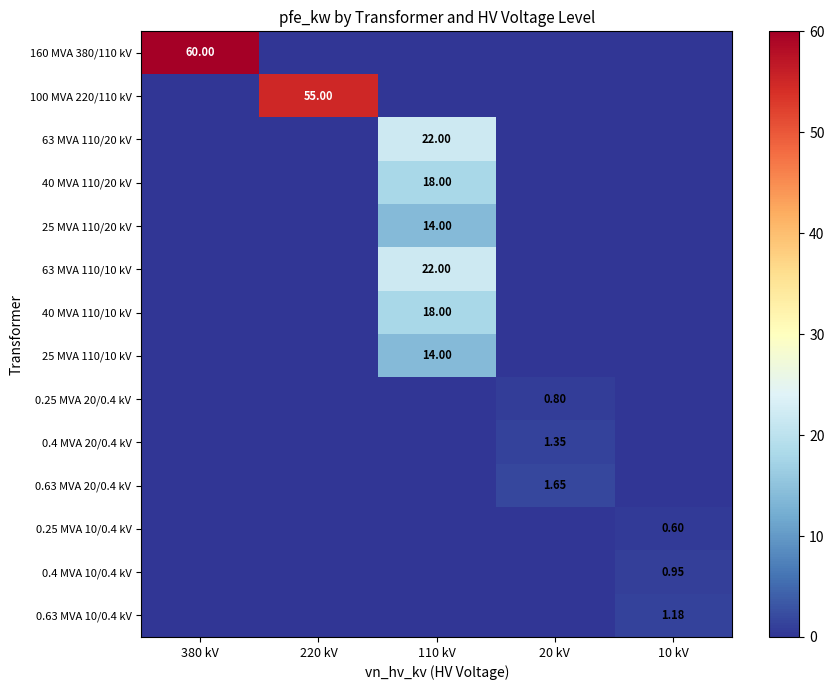

What is the difference between the maximum and minimum values in the 0.63 MVA 10/0.4 kV series?

1.2